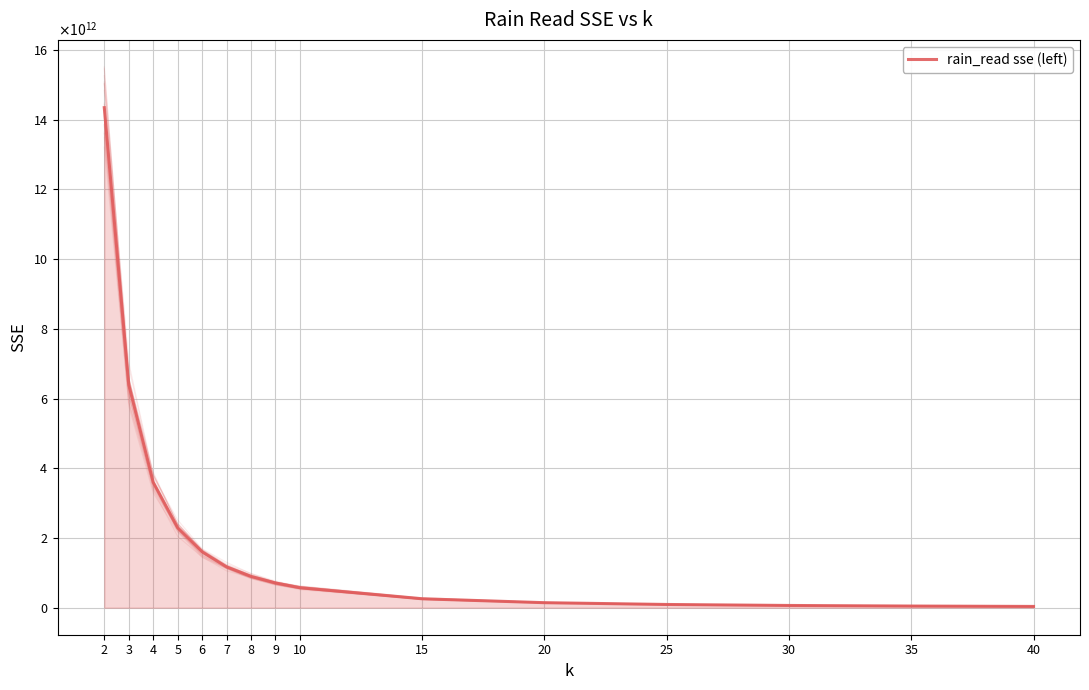

What is the greatest value displayed?

14347971567769.9